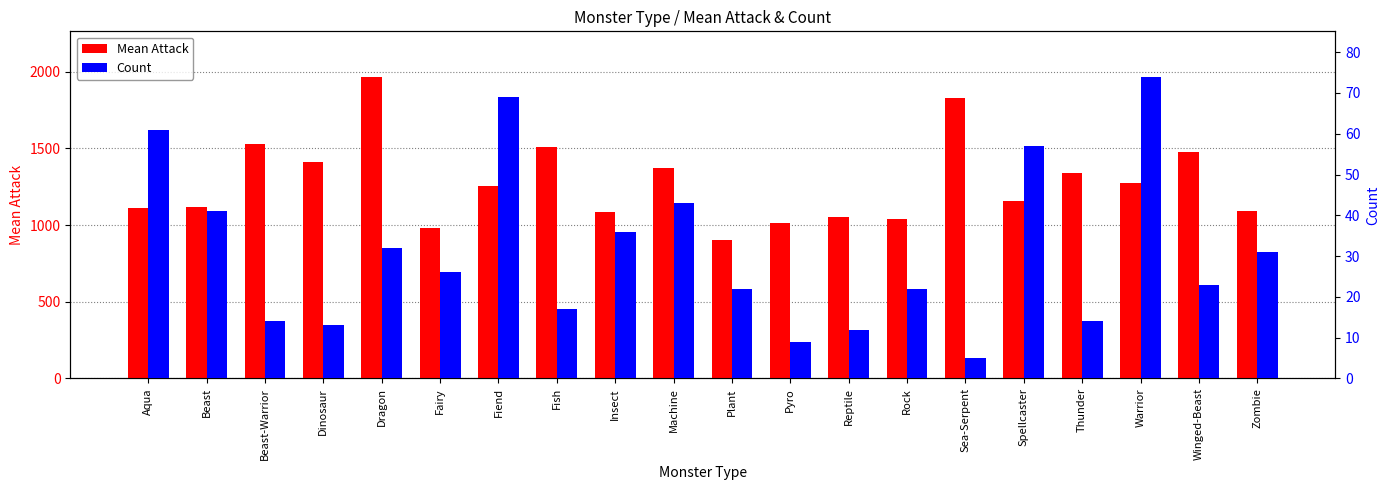

How many bars are there in total?

40